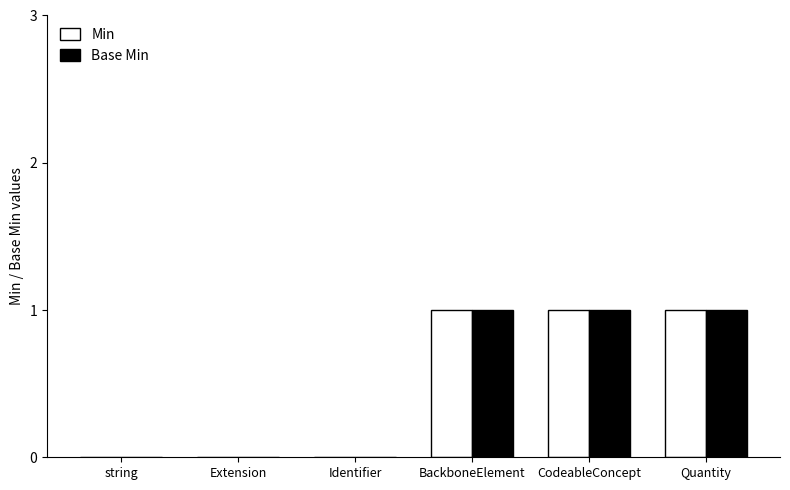

Is the value of Base Min at CodeableConcept greater than the value of Min at Identifier?

Yes